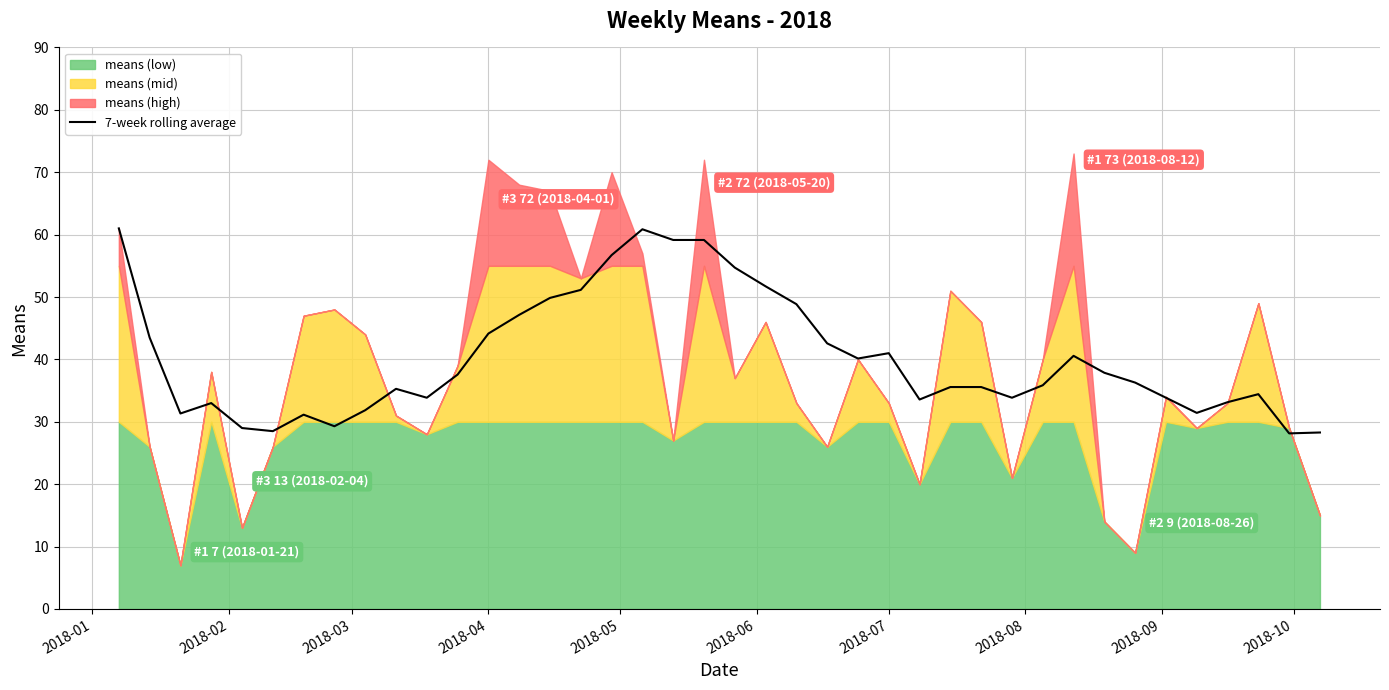

What is the lowest value of the 7-week rolling average series?

28.1